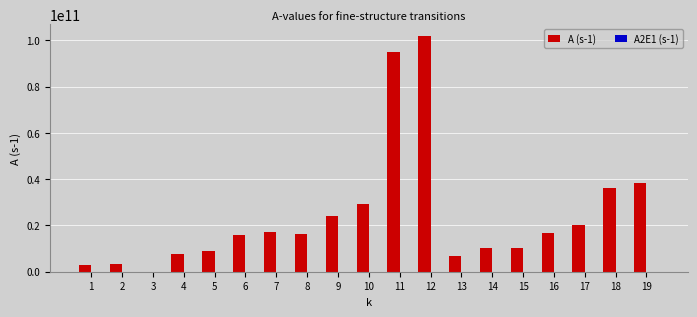

Are the bars horizontal?

No